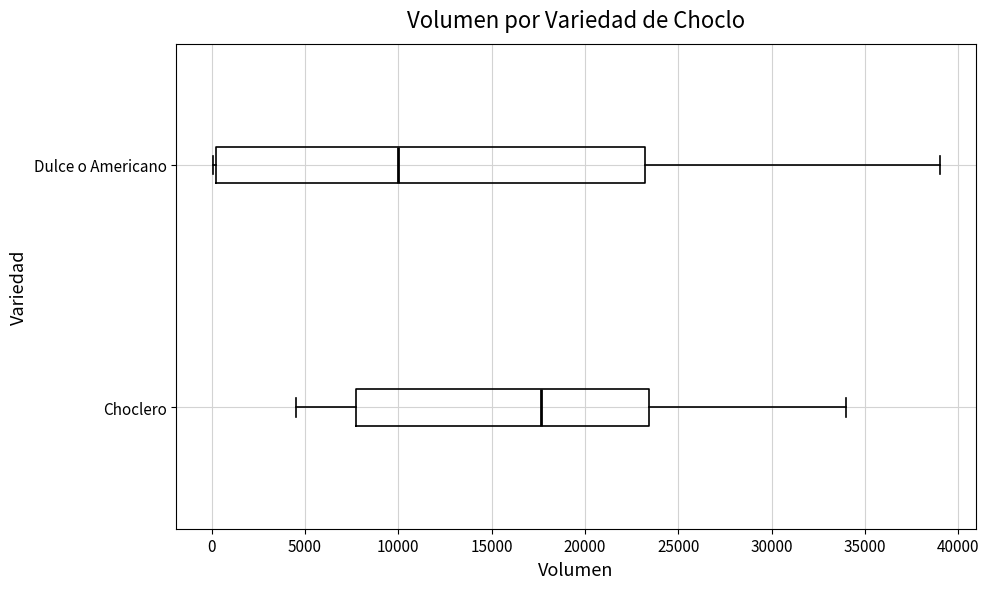

Where does the right whisker of the box for Choclero end on the x-axis? The values are not printed on the chart, so give them approximately, as read against the axis.

34000